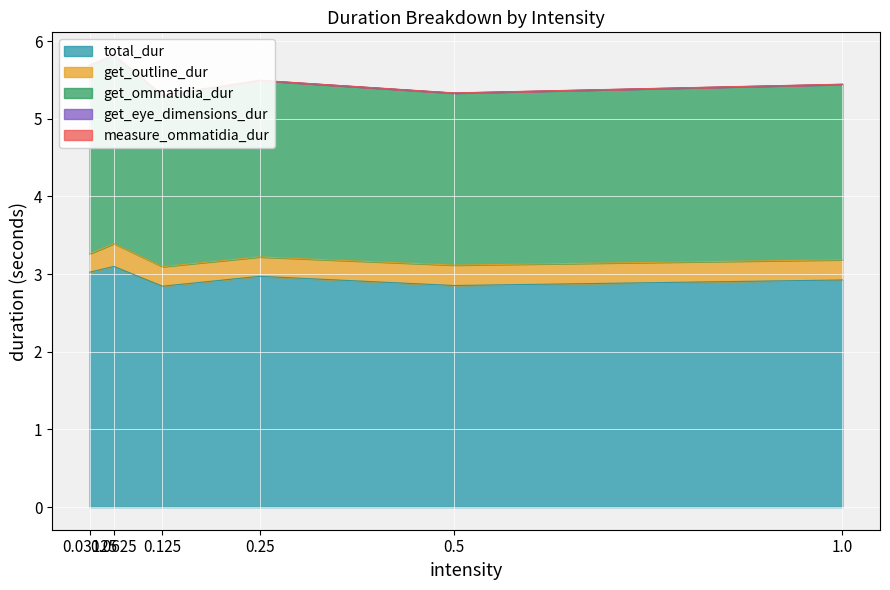

True or false: get_ommatidia_dur has a value of 1.4 at 0.03125.

False